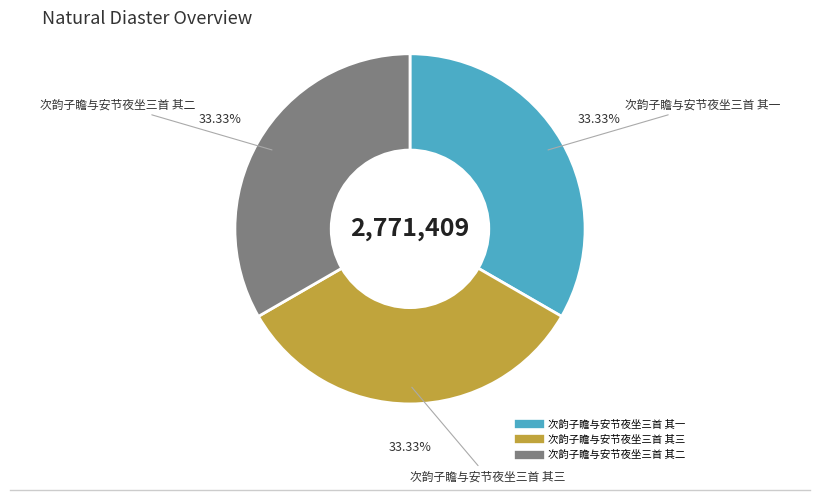

How much of the chart is everything except 次韵子瞻与安节夜坐三首 其一?

66.7%